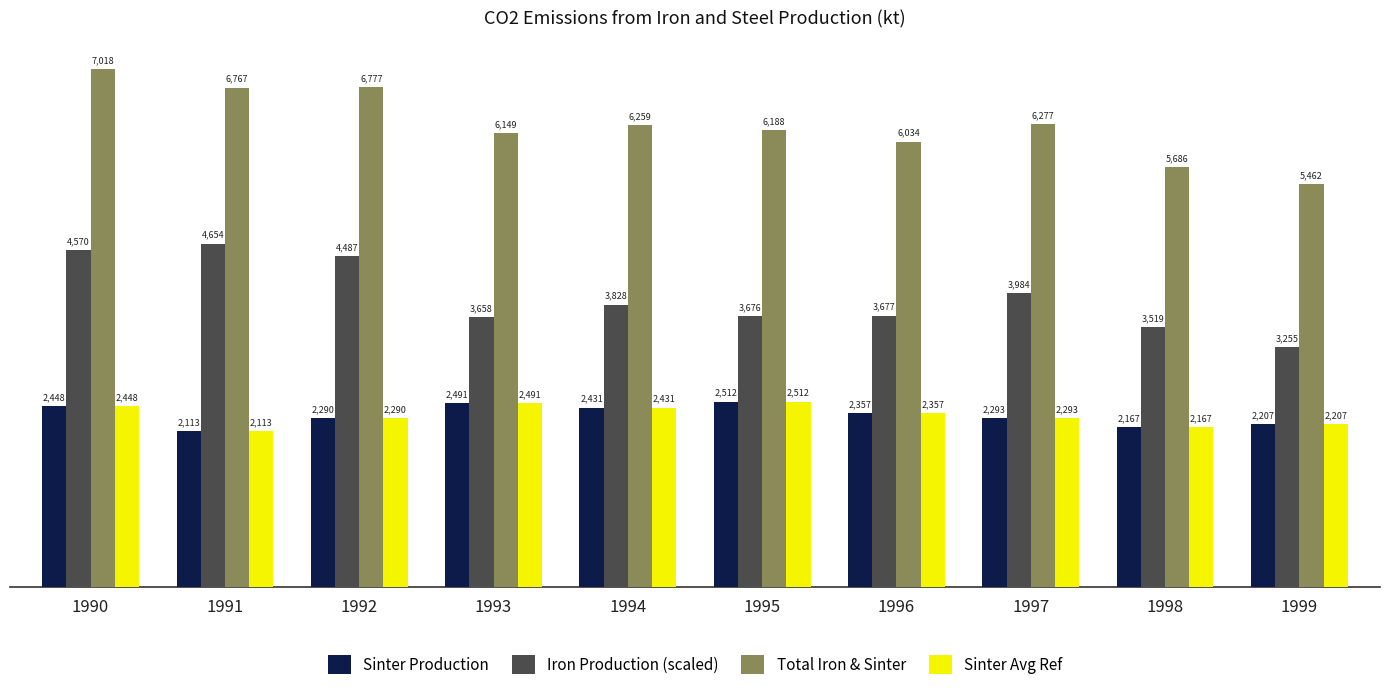

The Sinter Avg Ref series shows 2290 at 1992. True or false?

True